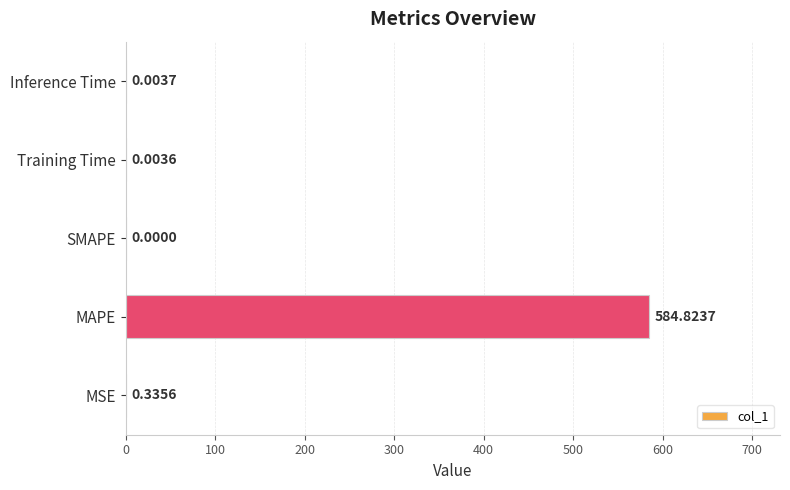

At which category does the chart reach its peak across all series?

MAPE